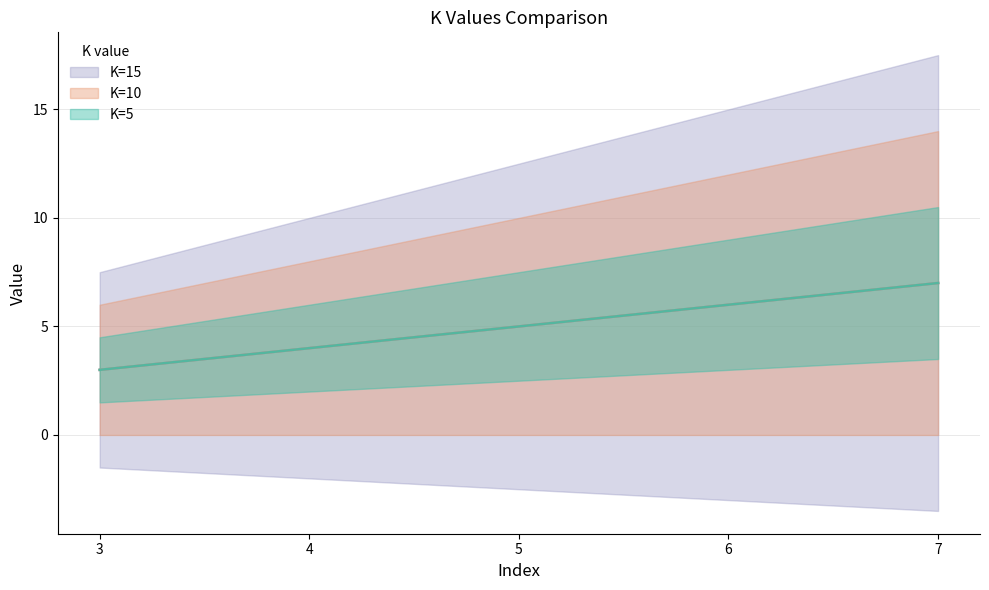

True or false: K=5 has more than 1 points higher than both neighbors.

False